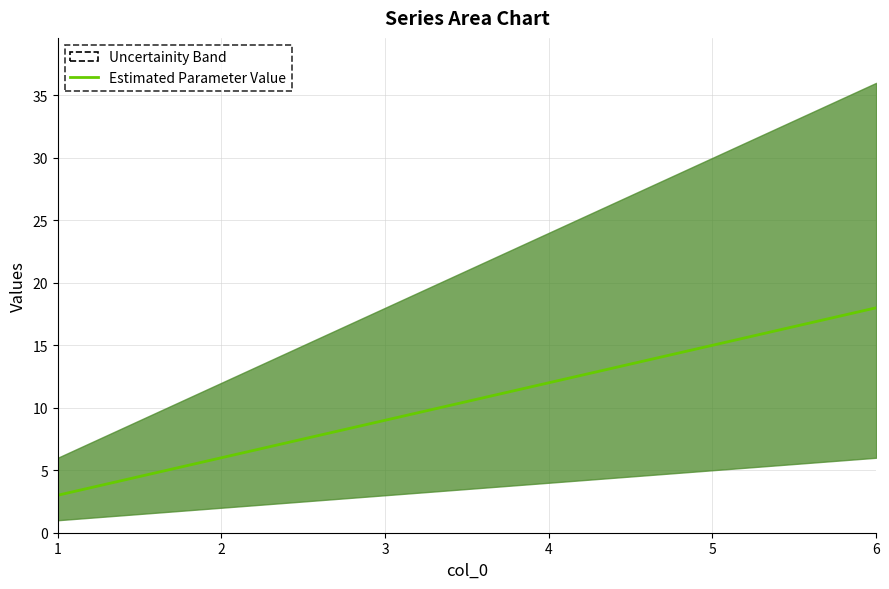

How many values are below 12?

3